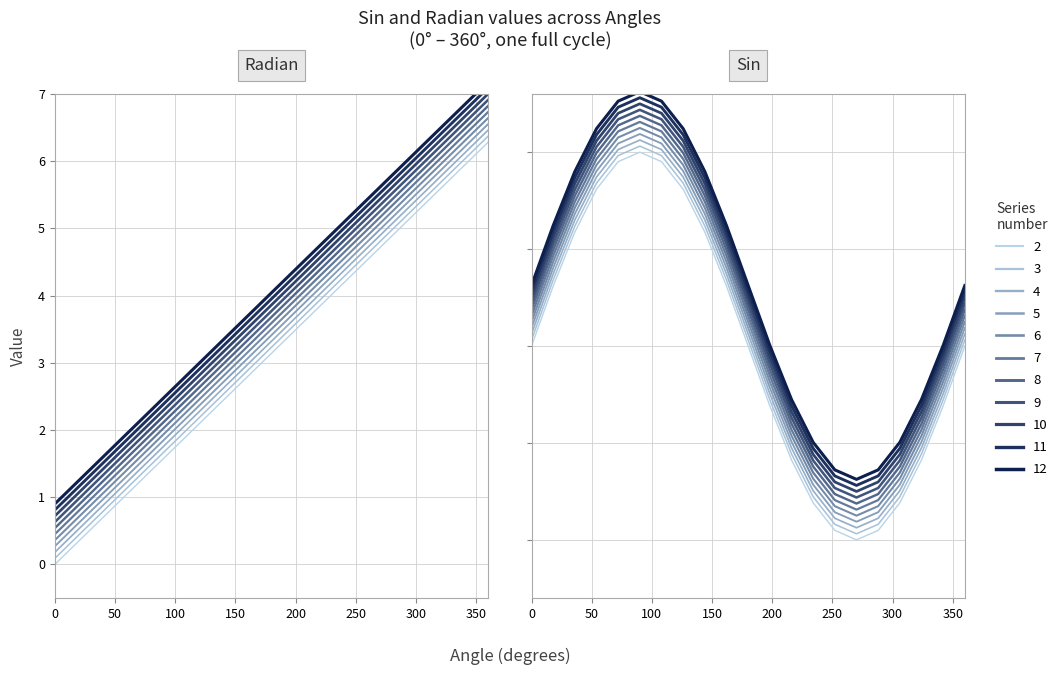

How many data points in Angle are above 3?

11